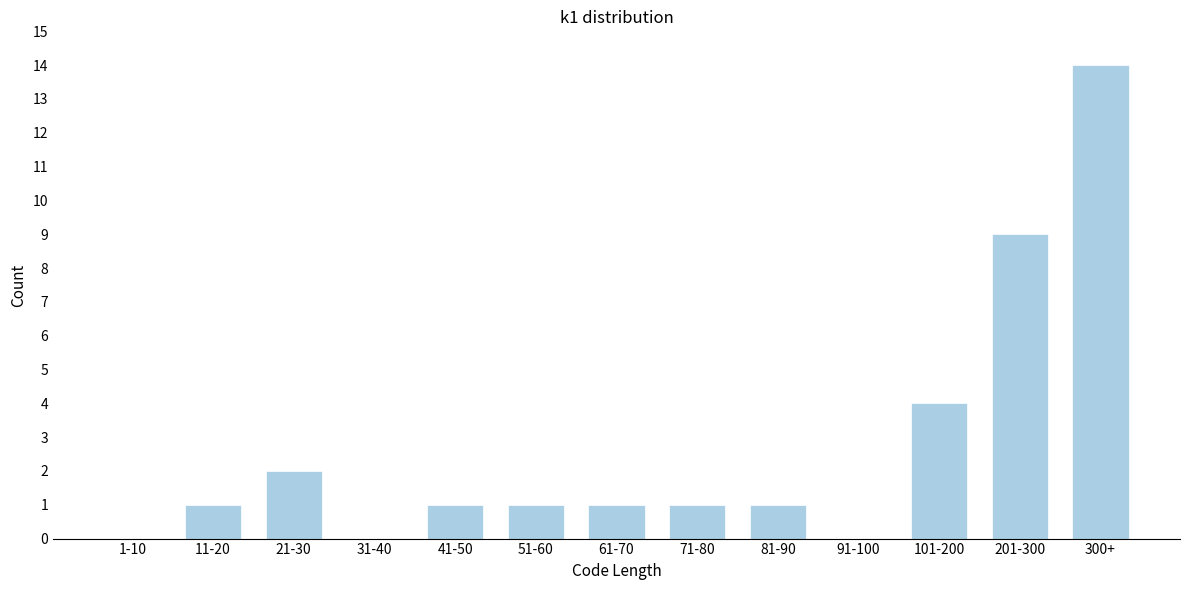

Reading left to right, extract all data points from this chart.

1-10=0	11-20=1	21-30=2	31-40=0	41-50=1	51-60=1	61-70=1	71-80=1	81-90=1	91-100=0	101-200=4	201-300=9	300+=14